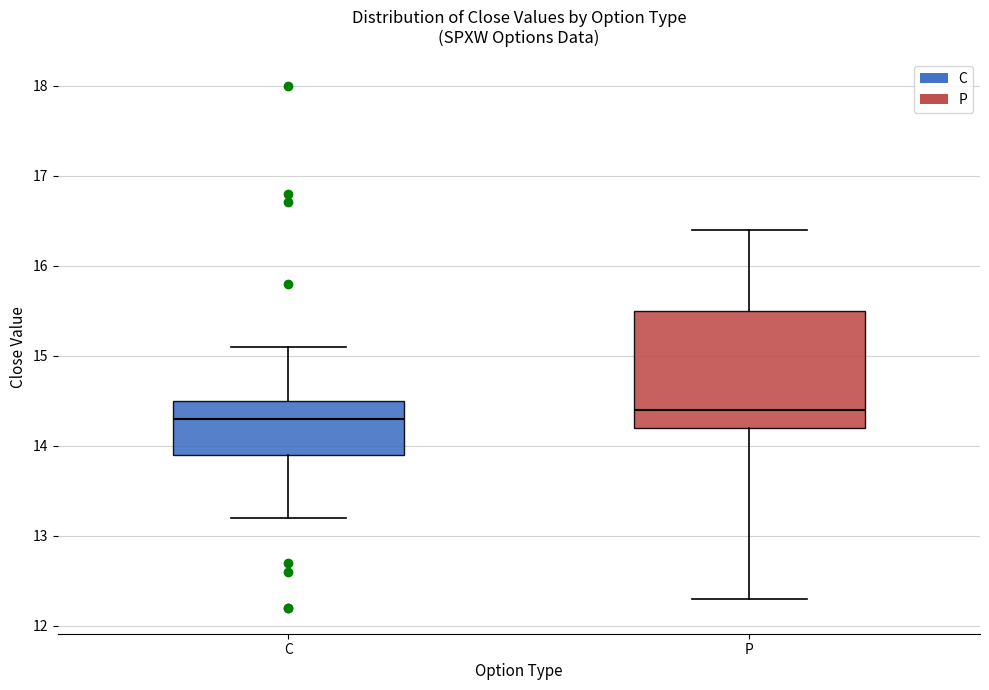

Where is the lower edge of the box for P on the y-axis? The values are not printed on the chart, so give them approximately, as read against the axis.

14.2